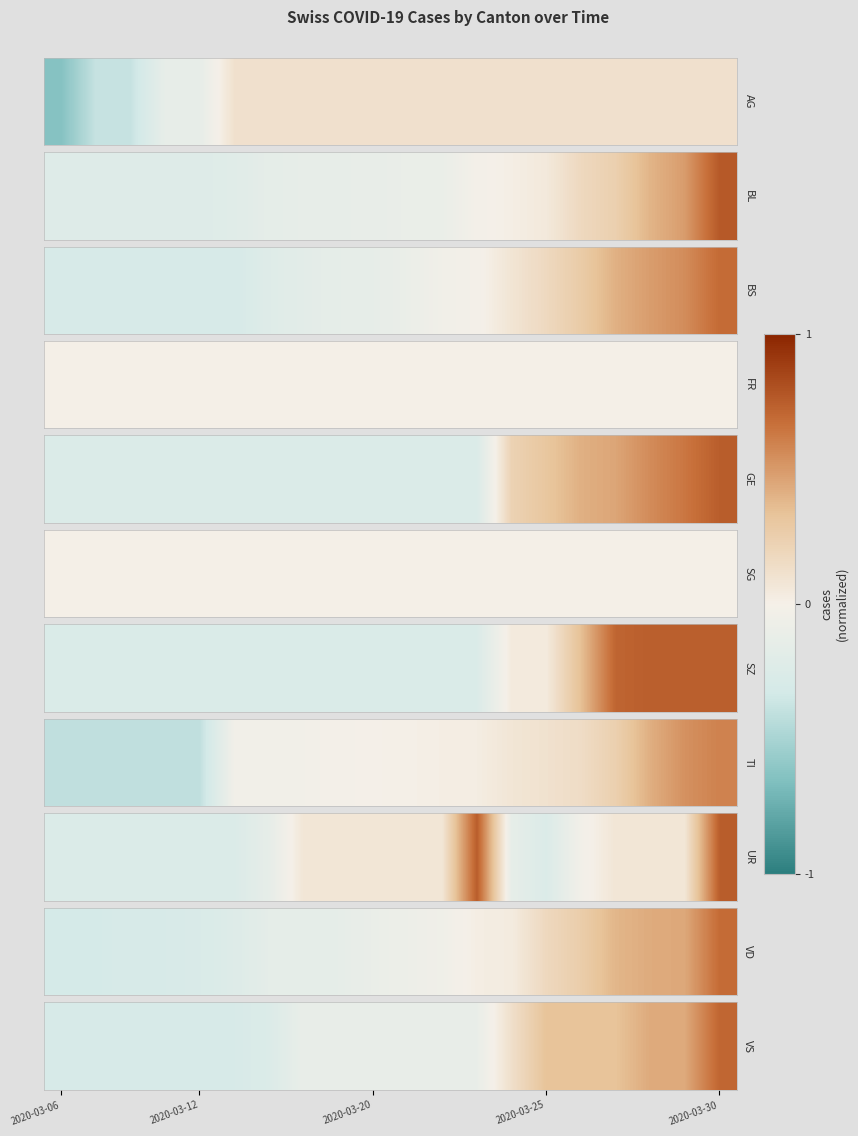

The value at 11 is -0.1. True or false?

True